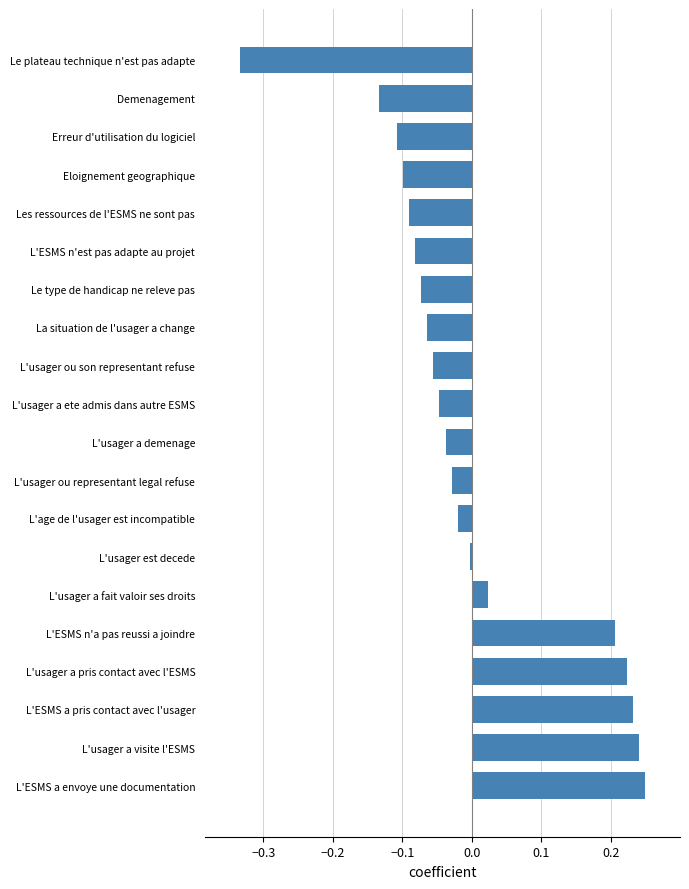

Rank the categories by value from lowest to highest.

Le plateau technique n'est pas adapte, Demenagement, Erreur d'utilisation du logiciel, Eloignement geographique, Les ressources de l'ESMS ne sont pas, L'ESMS n'est pas adapte au projet, Le type de handicap ne releve pas, La situation de l'usager a change, L'usager ou son representant refuse, L'usager a ete admis dans autre ESMS, L'usager a demenage, L'usager ou representant legal refuse, L'age de l'usager est incompatible, L'usager est decede, L'usager a fait valoir ses droits, L'ESMS n'a pas reussi a joindre, L'usager a pris contact avec l'ESMS, L'ESMS a pris contact avec l'usager, L'usager a visite l'ESMS, L'ESMS a envoye une documentation